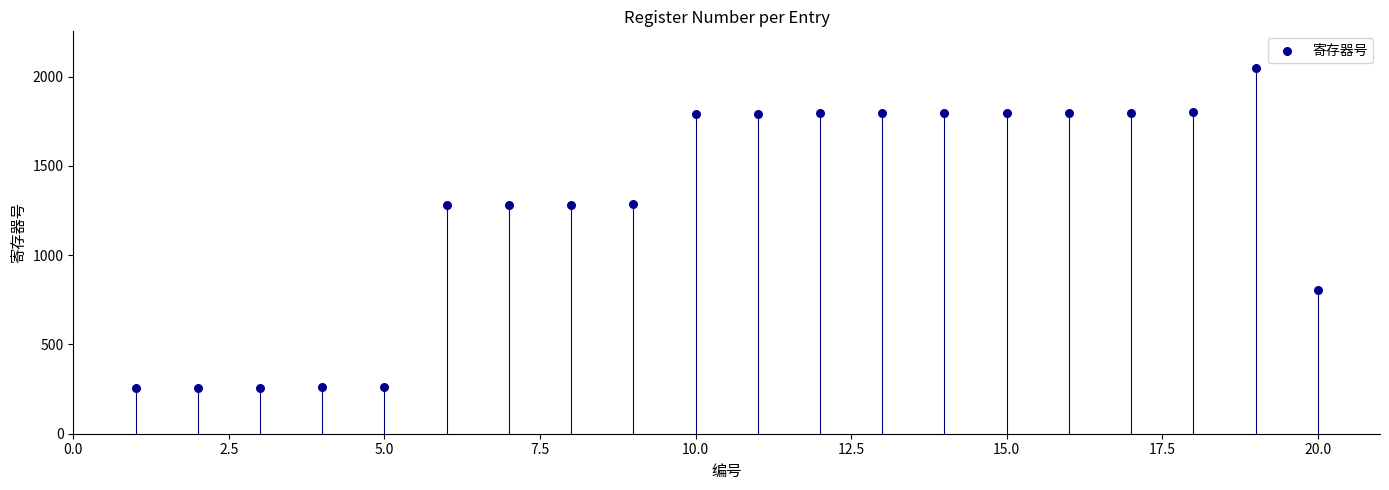

What is the range of X values (max minus min)?

19